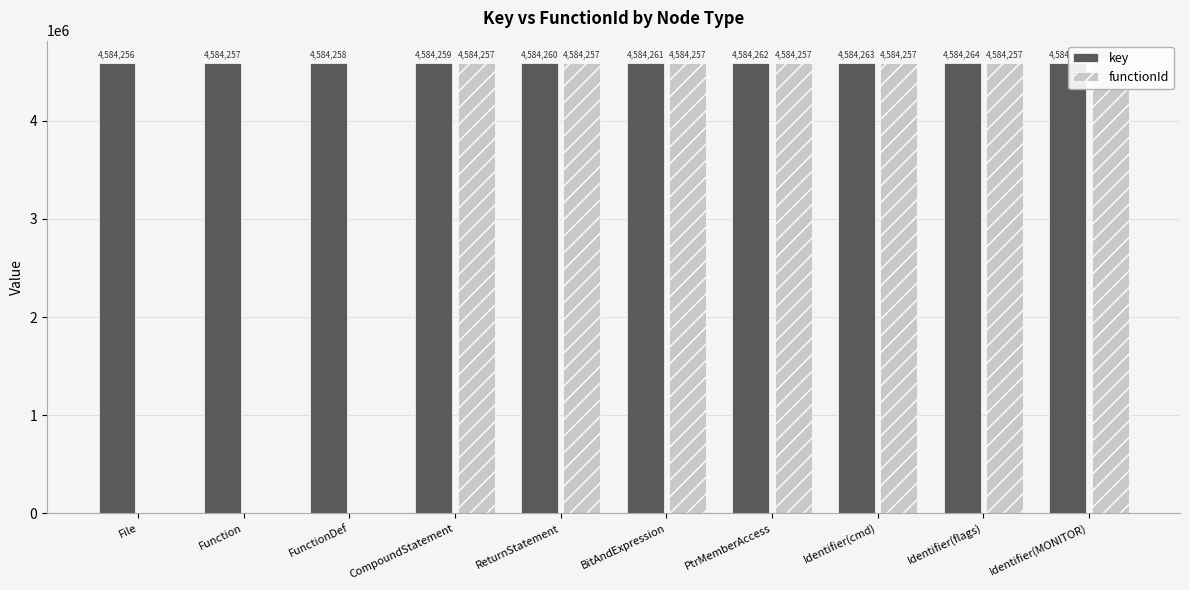

What is the difference between the key values at PtrMemberAccess and File?

6